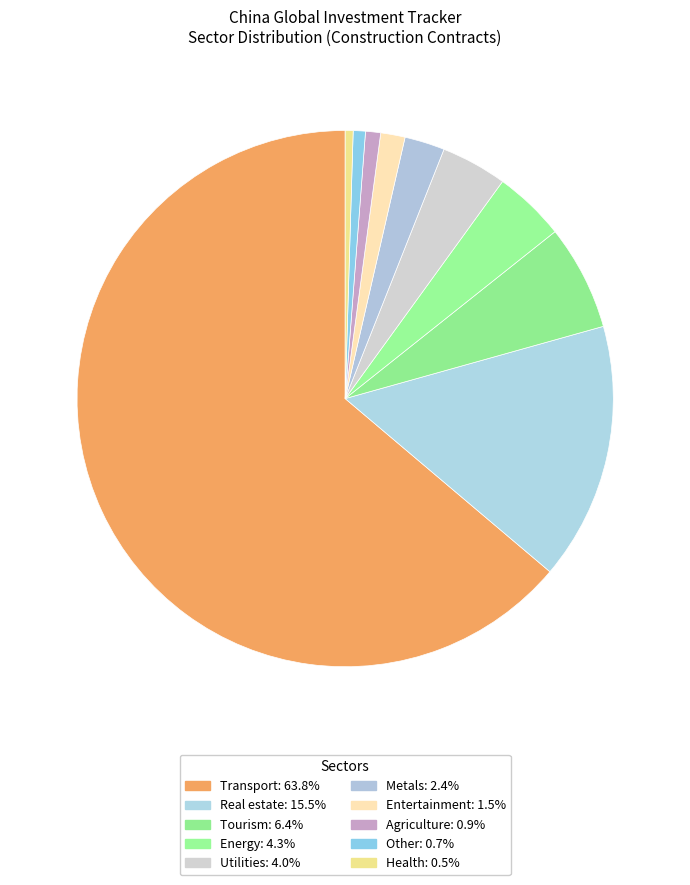

How many slices are in this pie chart?

10